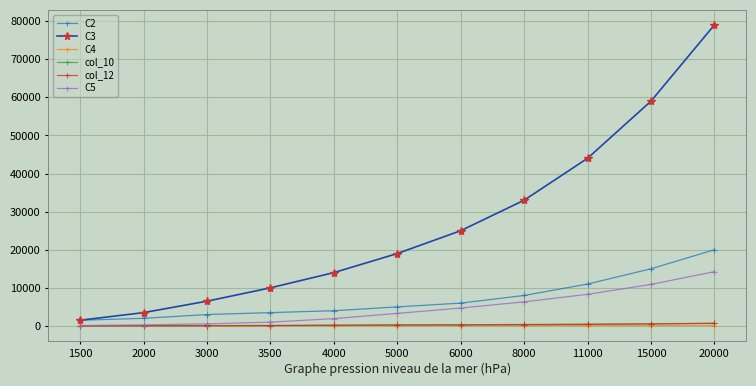

Count the C4 values in the range 40 to 90.

7